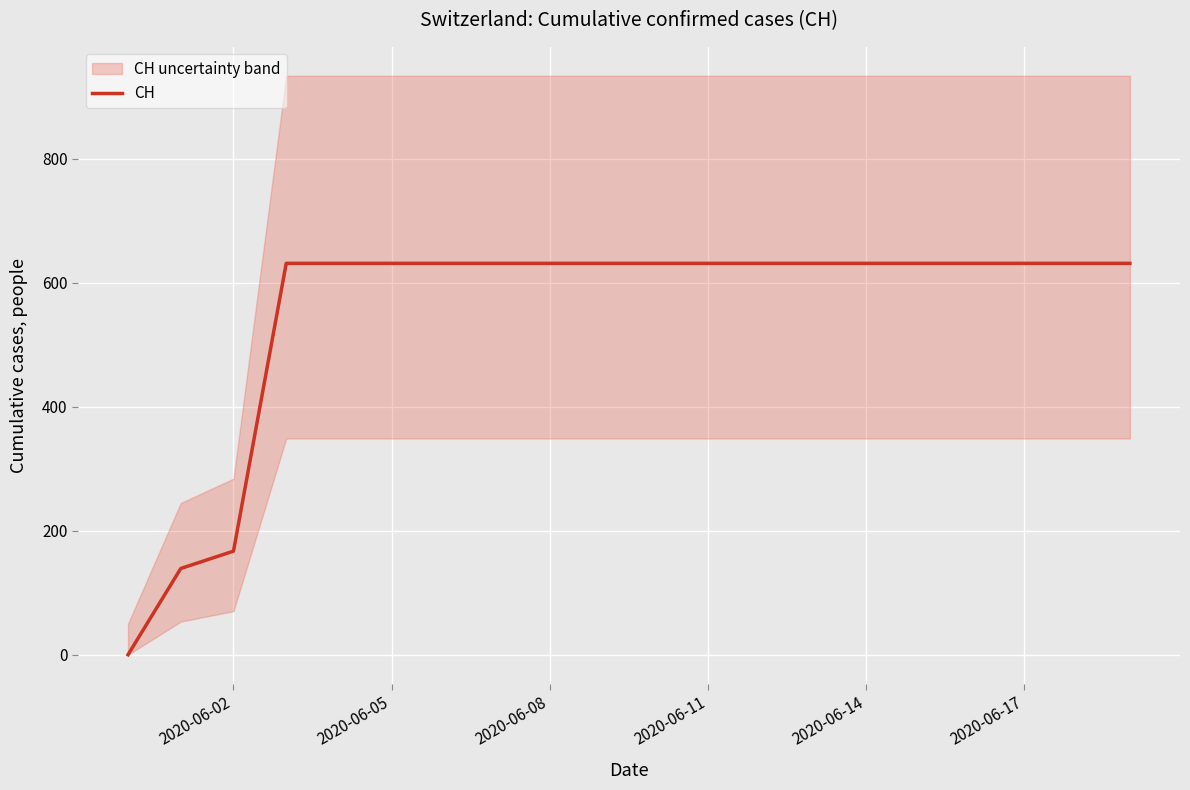

Is it true that the value at 2020-06-14 is 1130?

False